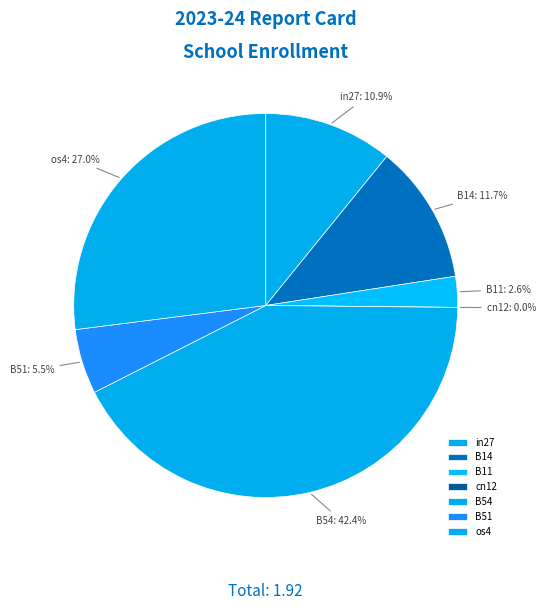

How many segments does this pie chart have?

7